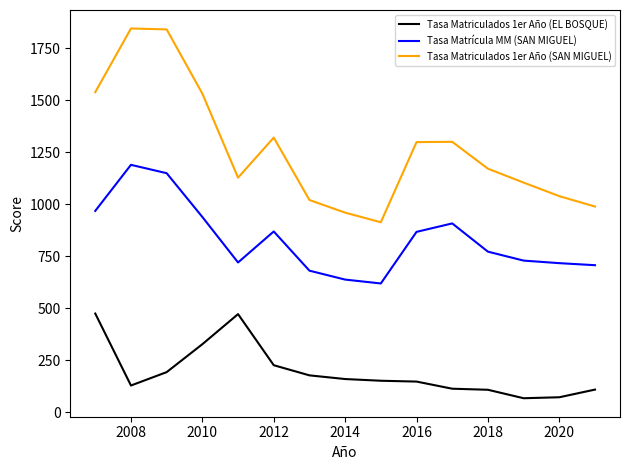

List the series in order of their overall mean, highest first.

Tasa Matriculados 1er Año (SAN MIGUEL), Tasa Matrícula MM (SAN MIGUEL), Tasa Matriculados 1er Año (EL BOSQUE)